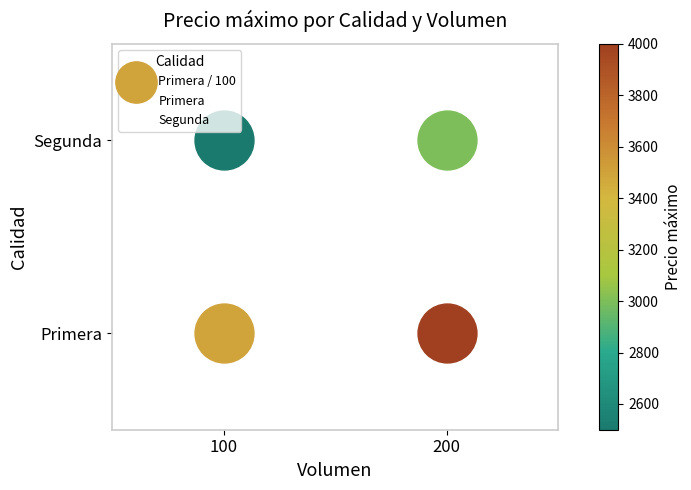

At which label is Segunda closest to 1?

100